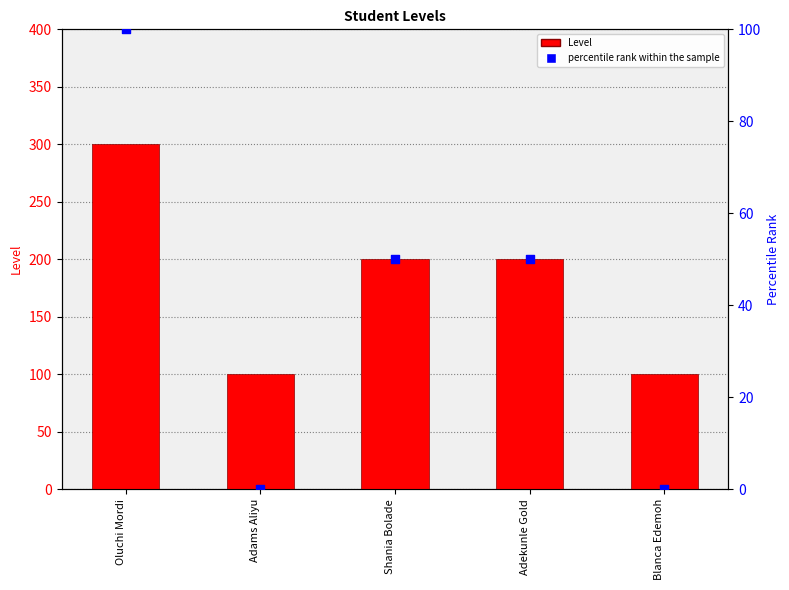

Is the value of percentile rank within sample at Blanca Edemoh greater than the value of Level at Blanca Edemoh?

No